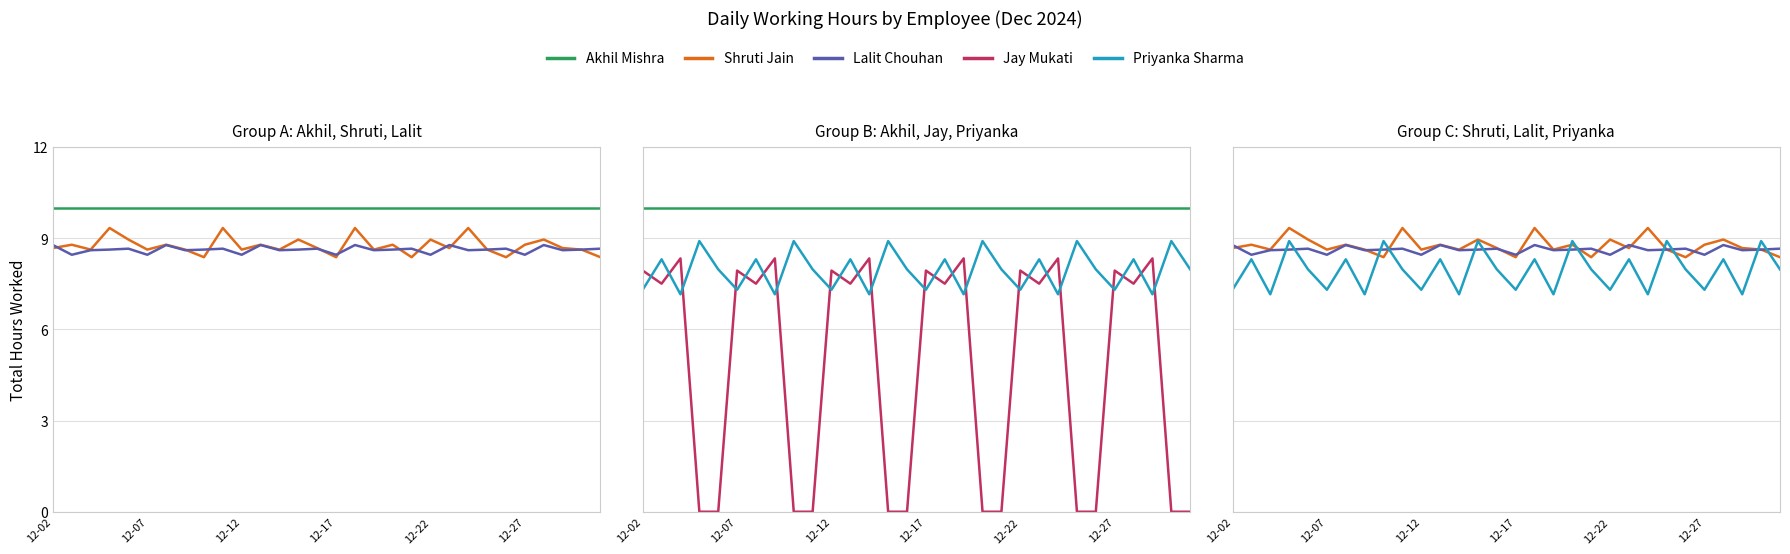

True or false: Akhil Mishra has more than 0 points higher than both neighbors.

False